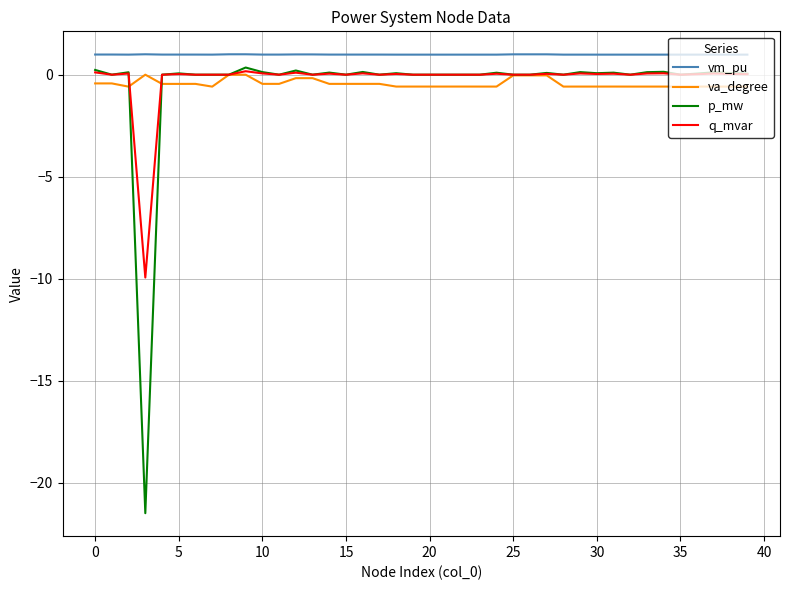

What is the difference between the maximum and minimum values in the va_degree series?

0.6